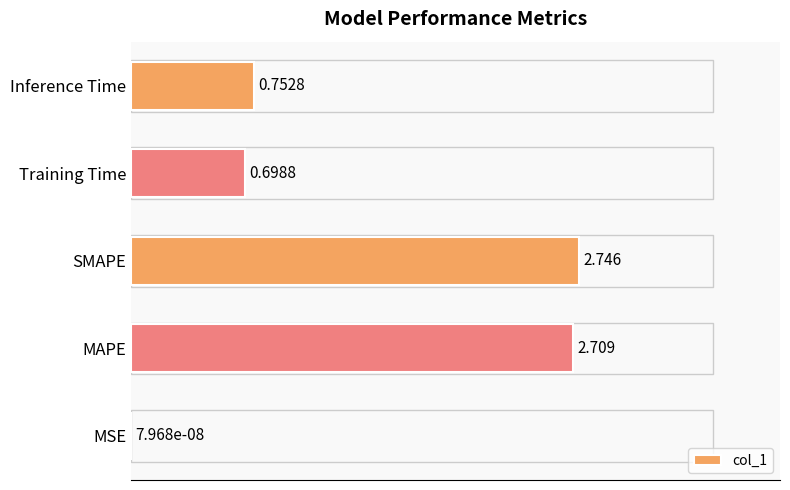

Which label corresponds to the largest value in the chart?

SMAPE